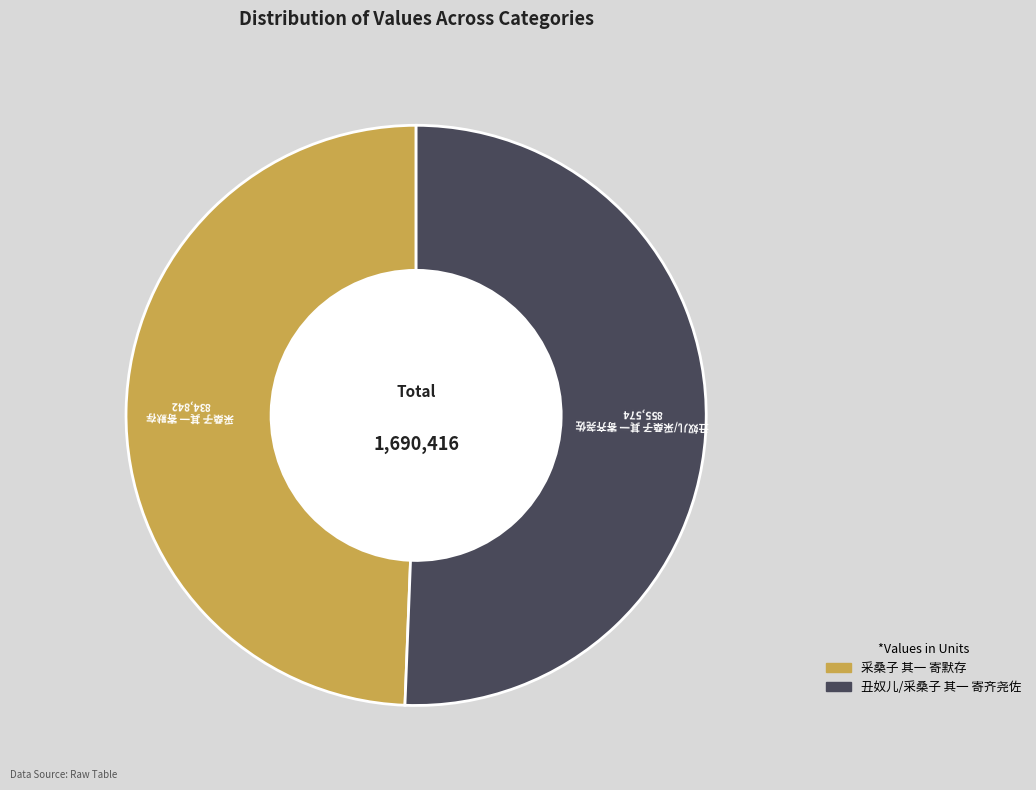

Is 采桑子 其一 寄默存 the majority of the pie?

No